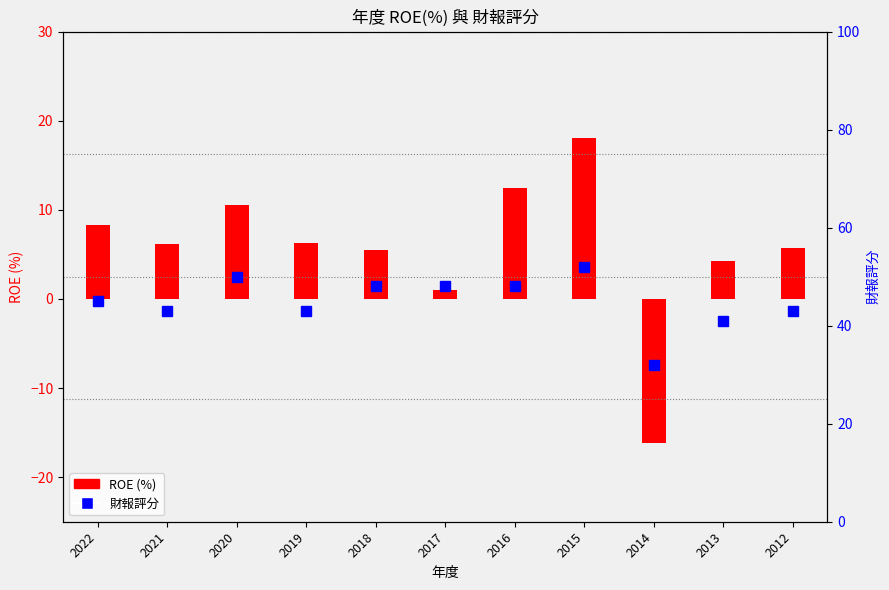

At which label does ROE (%) first exceed 6?

2022